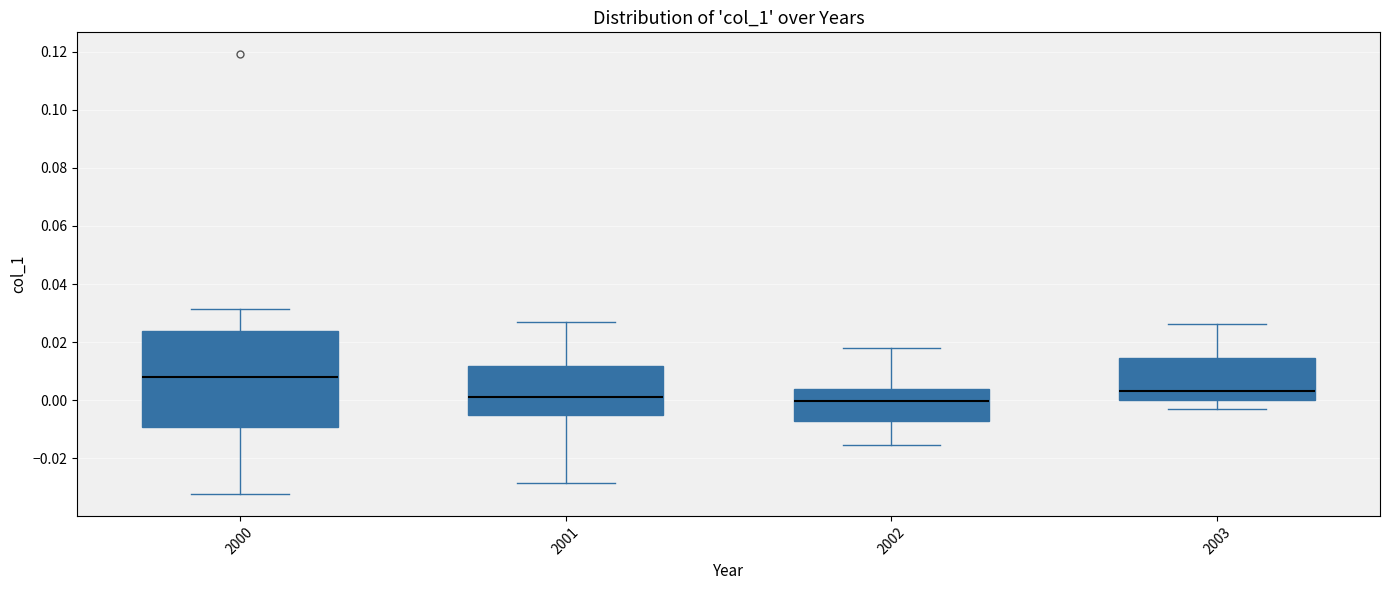

Where is the lower edge of the box at x = 2000 on the y-axis? The values are not printed on the chart, so give them approximately, as read against the axis.

-0.010